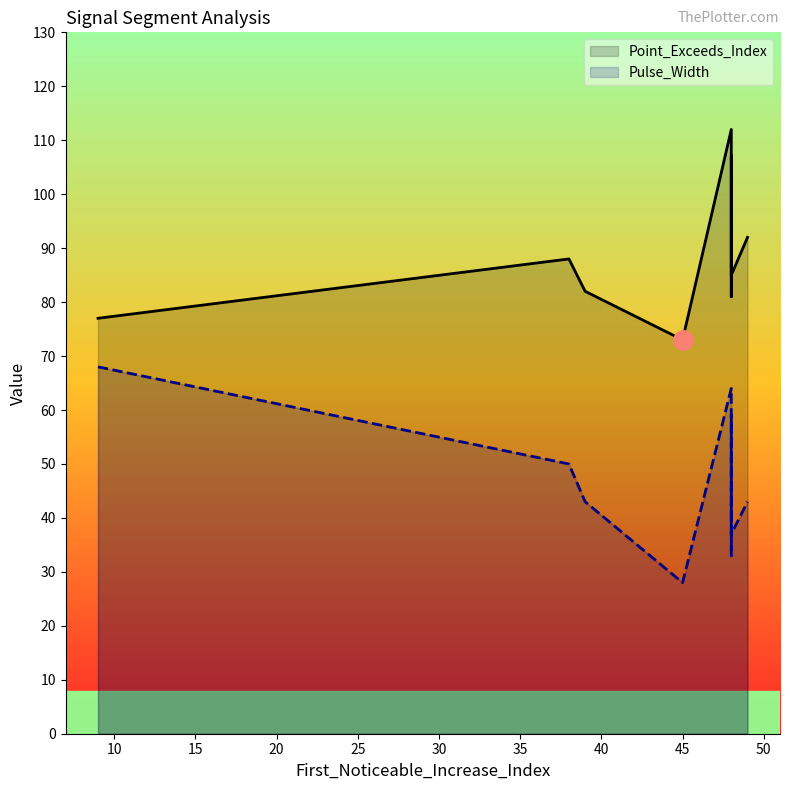

True or false: Pulse_Width and Point_Exceeds_Index intersect in this chart.

False